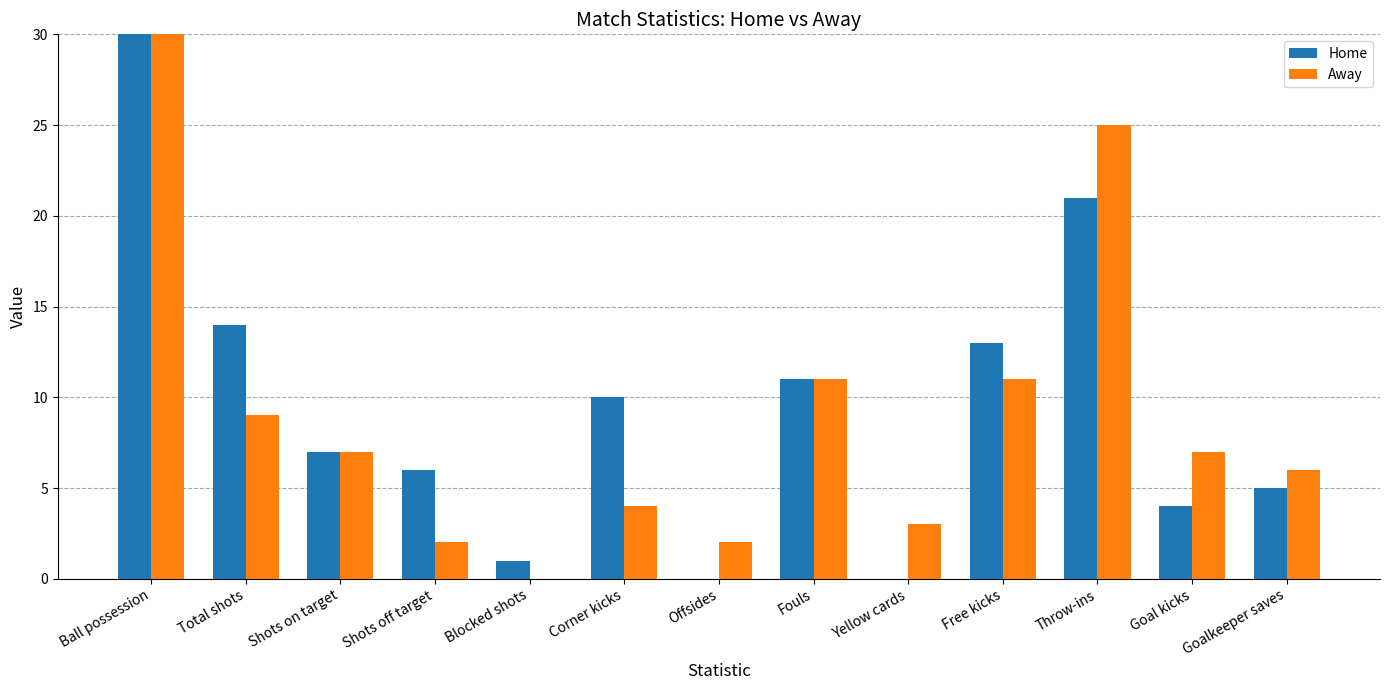

Between Shots on target and Total shots, which is larger?

Total shots